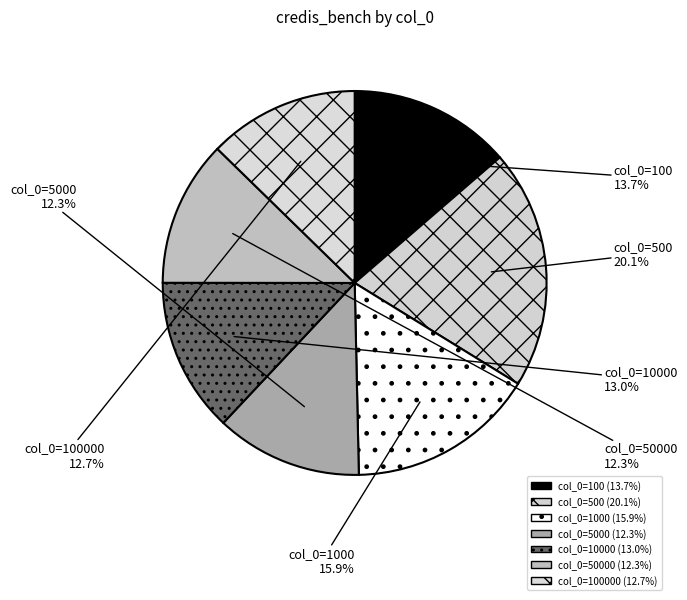

Which slice is the largest?

500